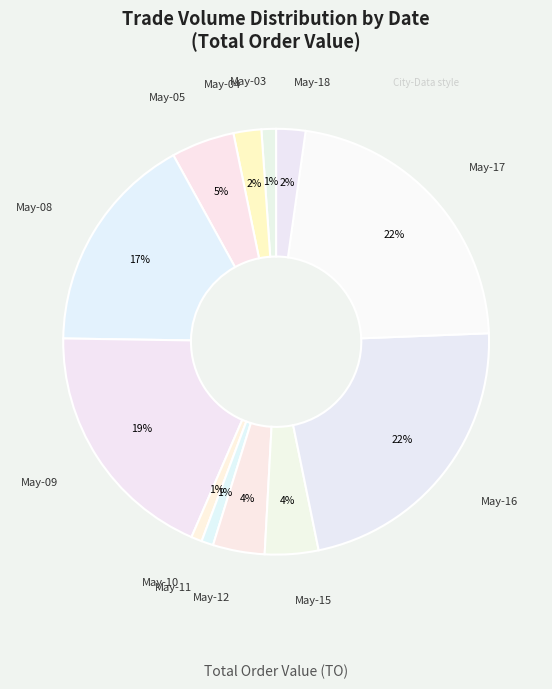

How many slices are in this pie chart?

12